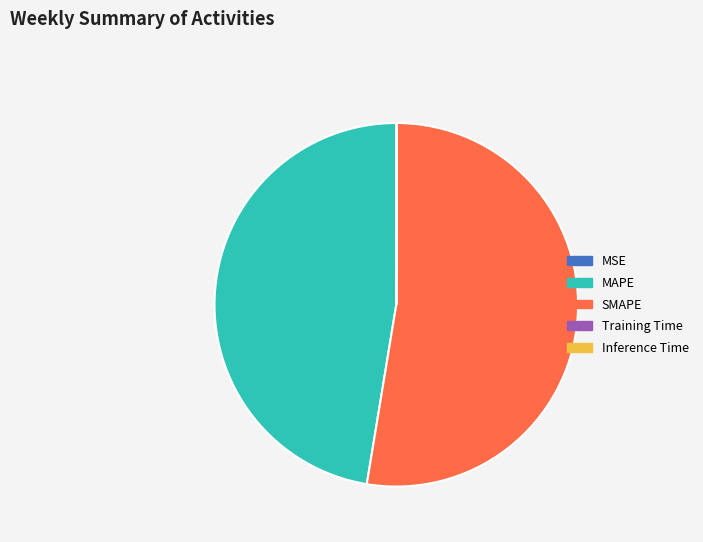

True or false: MAPE accounts for 54% of the total.

False